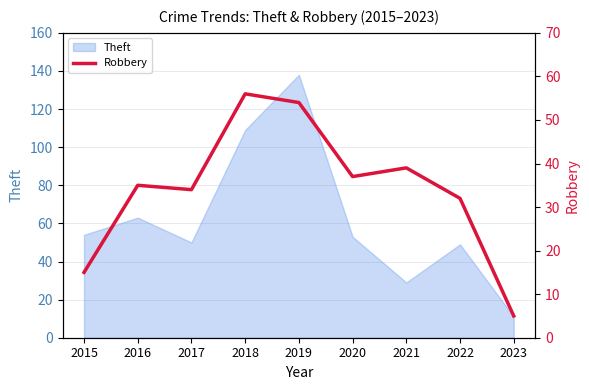

Is it true that Theft equals 10 at 2021?

False